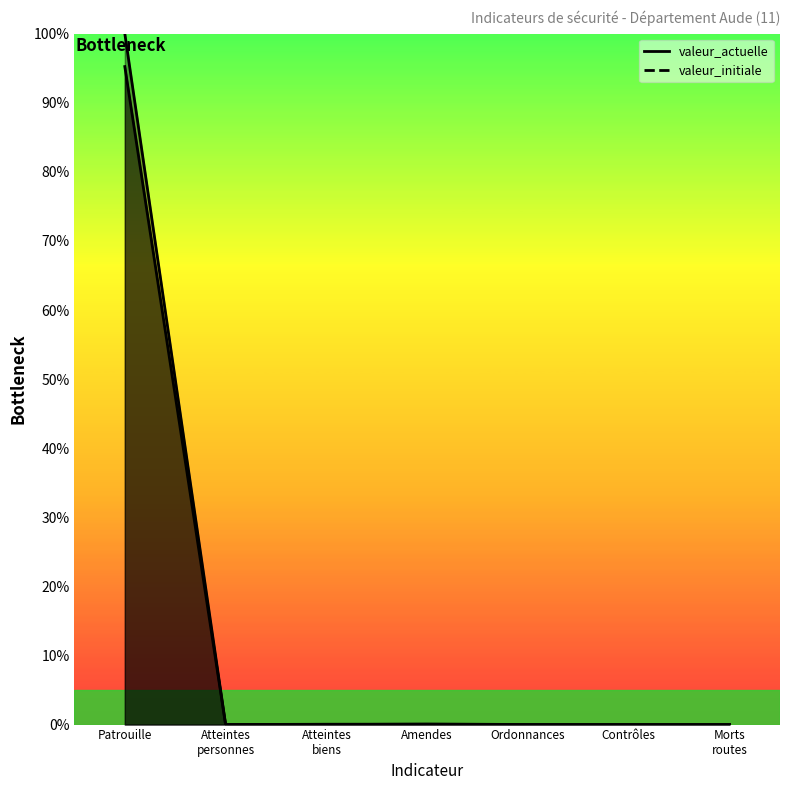

How many times do valeur_actuelle and valeur_initiale cross each other?

4